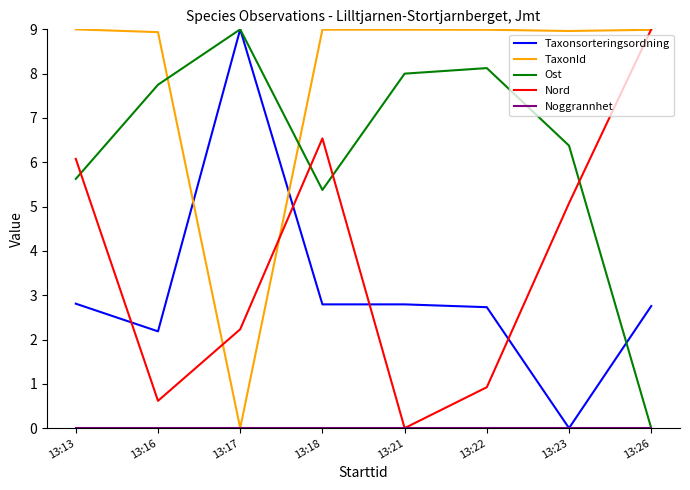

Where is the first local maximum for Ost?

13:17